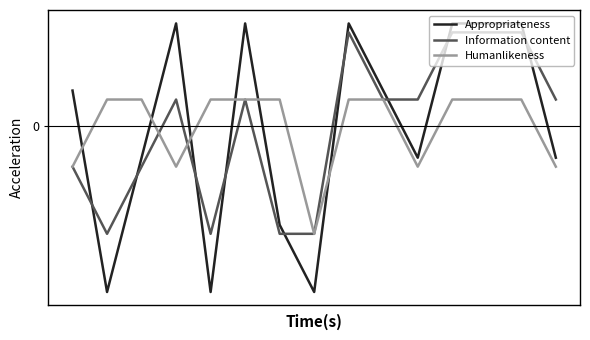

Where do Humanlikeness and Appropriateness first cross each other?

0 and 1